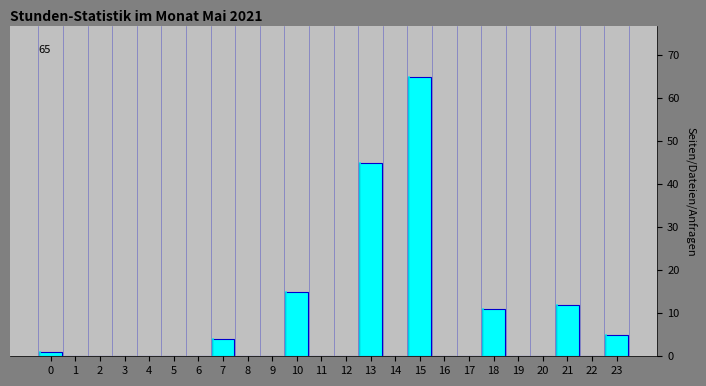

Reading left to right, what are all the values shown in this chart?

0=1	1=0	2=0	3=0	4=0	5=0	6=0	7=4	8=0	9=0	10=15	11=0	12=0	13=45	14=0	15=65	16=0	17=0	18=11	19=0	20=0	21=12	22=0	23=5